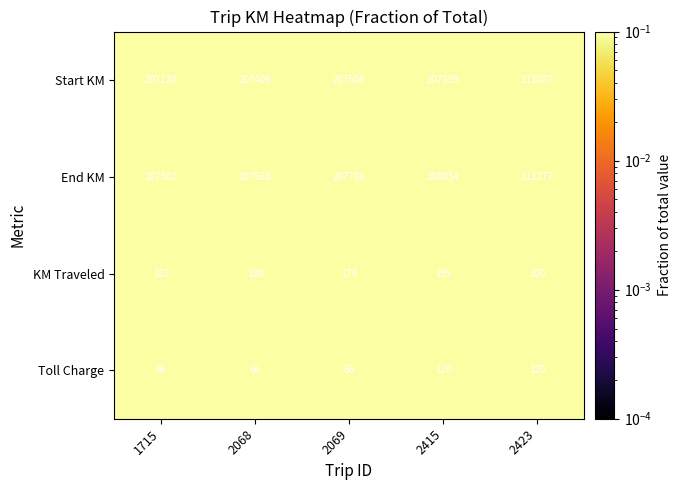

Is it true that Start KM equals 207859 at 2415?

True